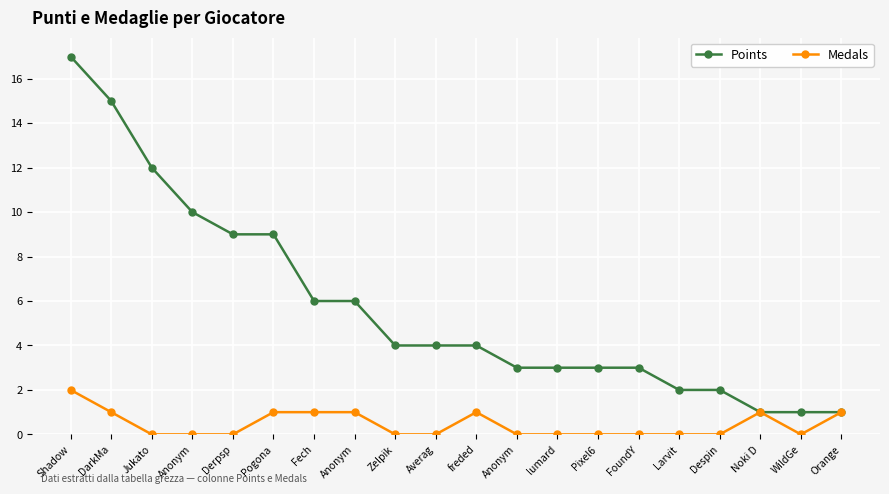

Which series changed the most between Jukato and Noki D?

Points